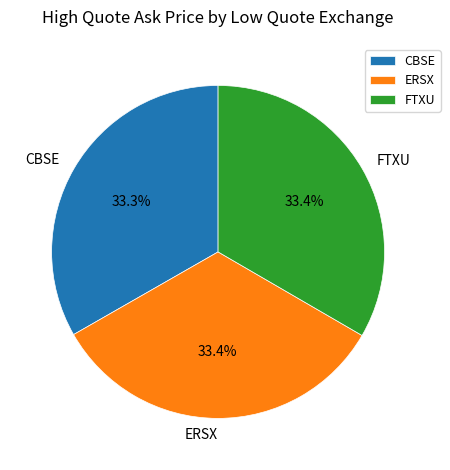

How many slices are in this pie chart?

3